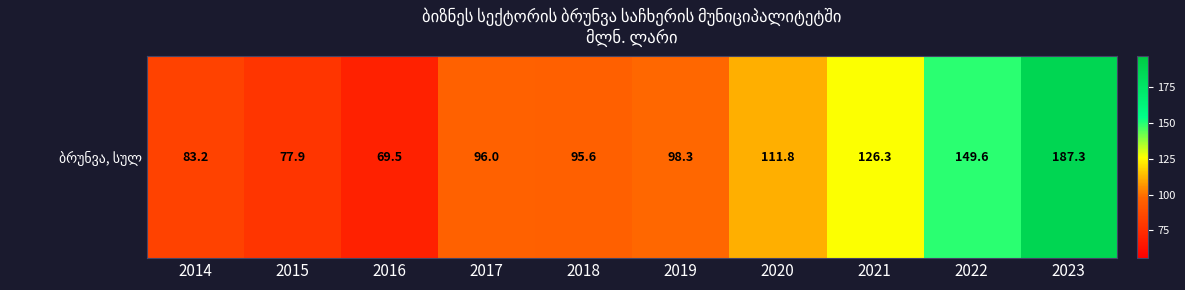

Rank the categories by value from highest to lowest.

2023, 2022, 2021, 2020, 2019, 2017, 2018, 2014, 2015, 2016